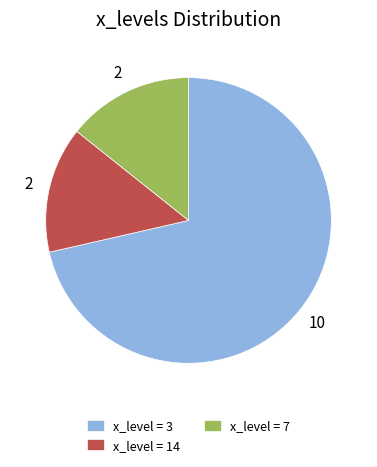

Does any single category account for the majority?

Yes